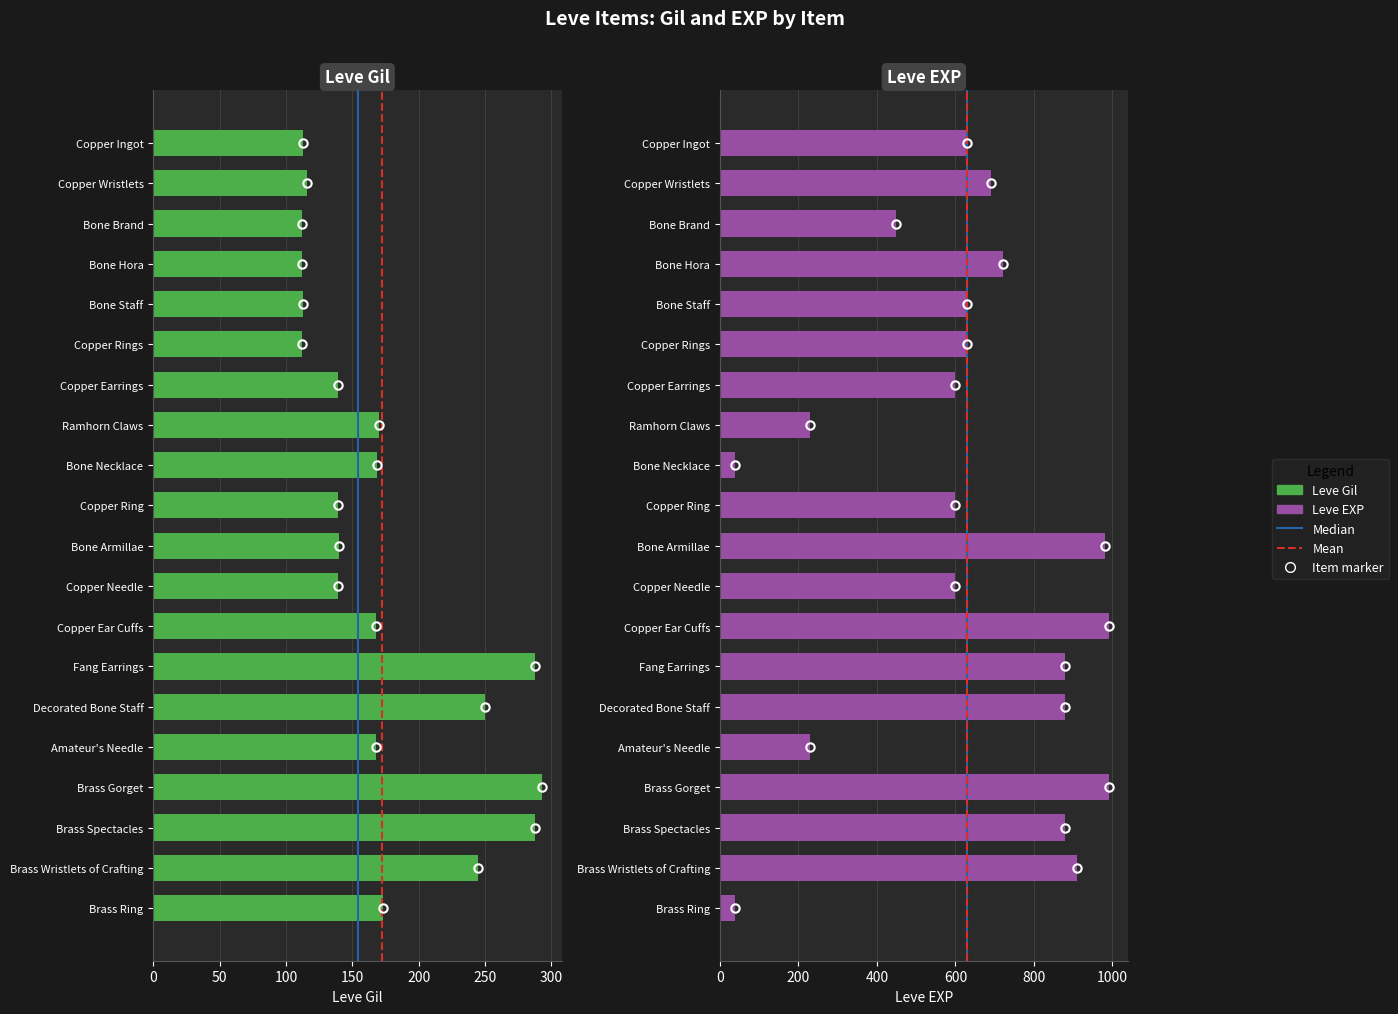

Which label corresponds to the smallest value in the chart?

Bone Necklace